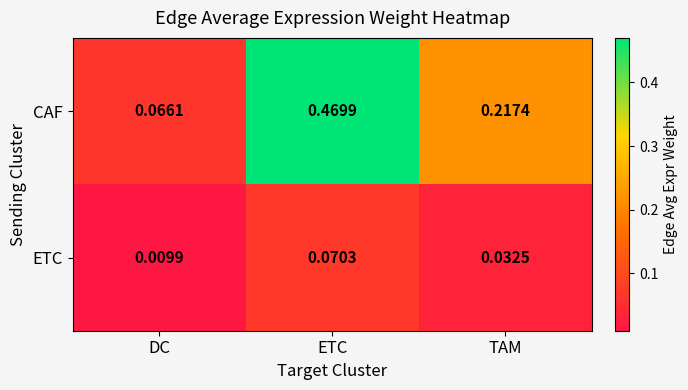

Between DC and ETC, which series saw the biggest shift?

CAF